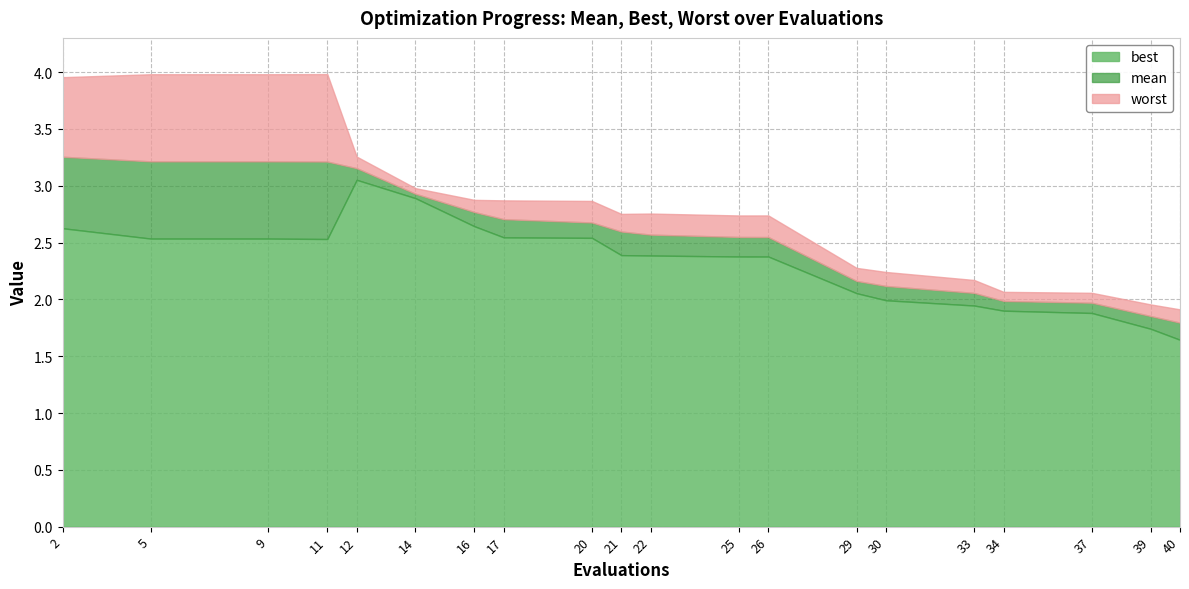

What are all the series names shown in the legend?

best, mean, worst